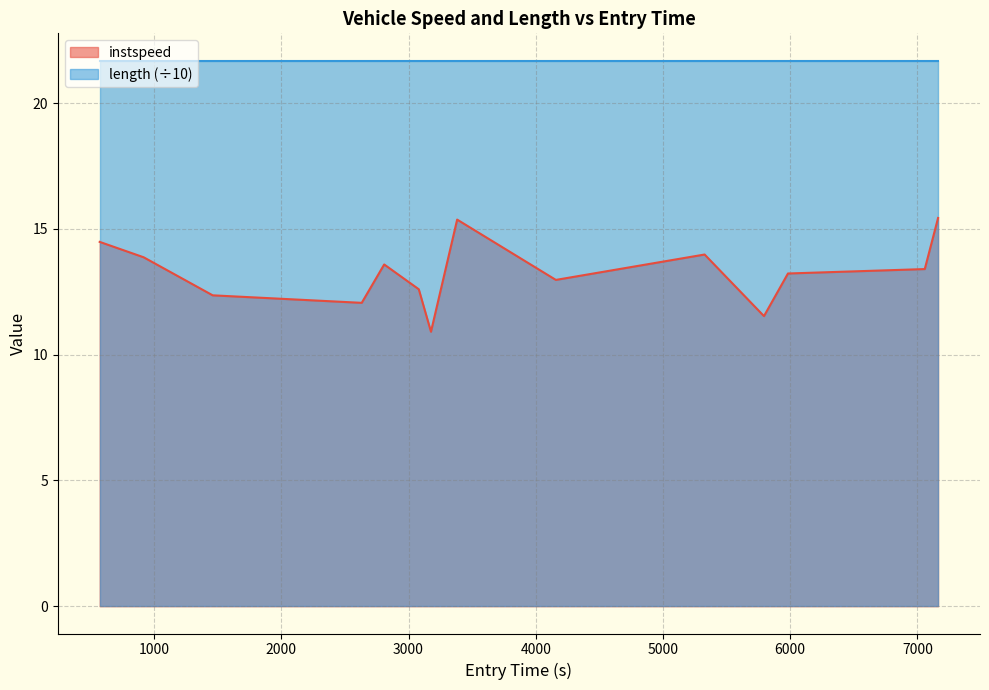

List the series in order of their peak value, highest first.

length (÷10), instspeed